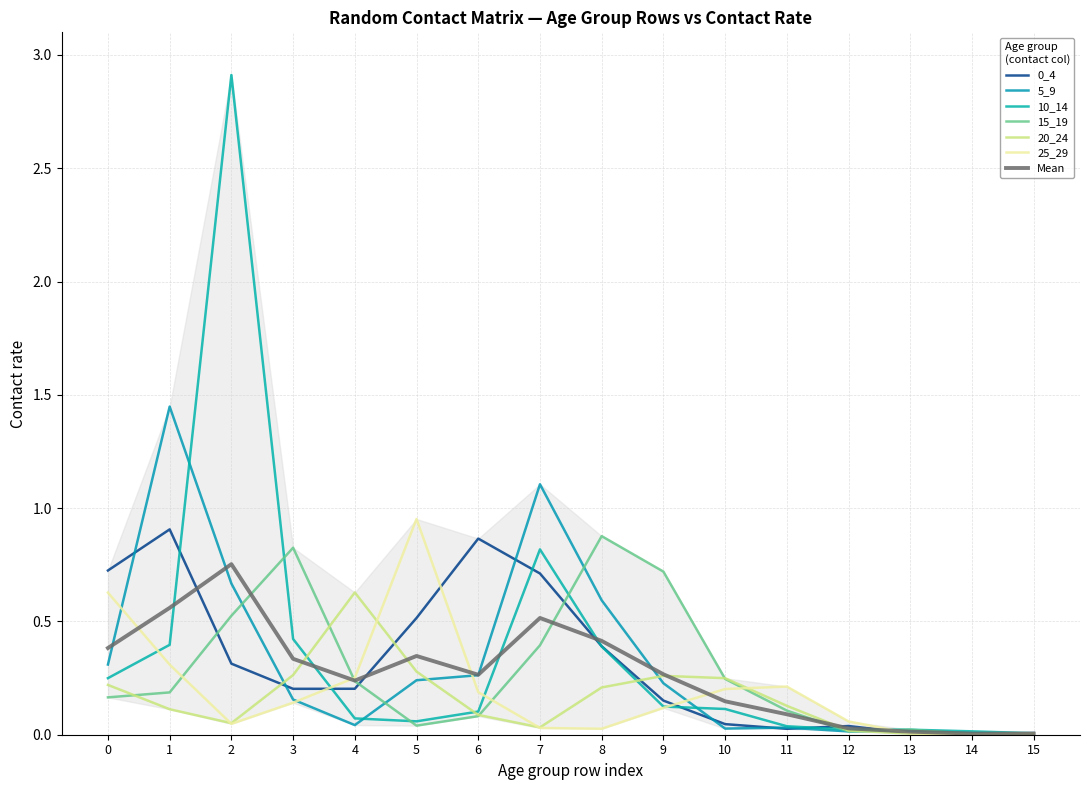

Which category has the lowest value in the 25_29 series?

14